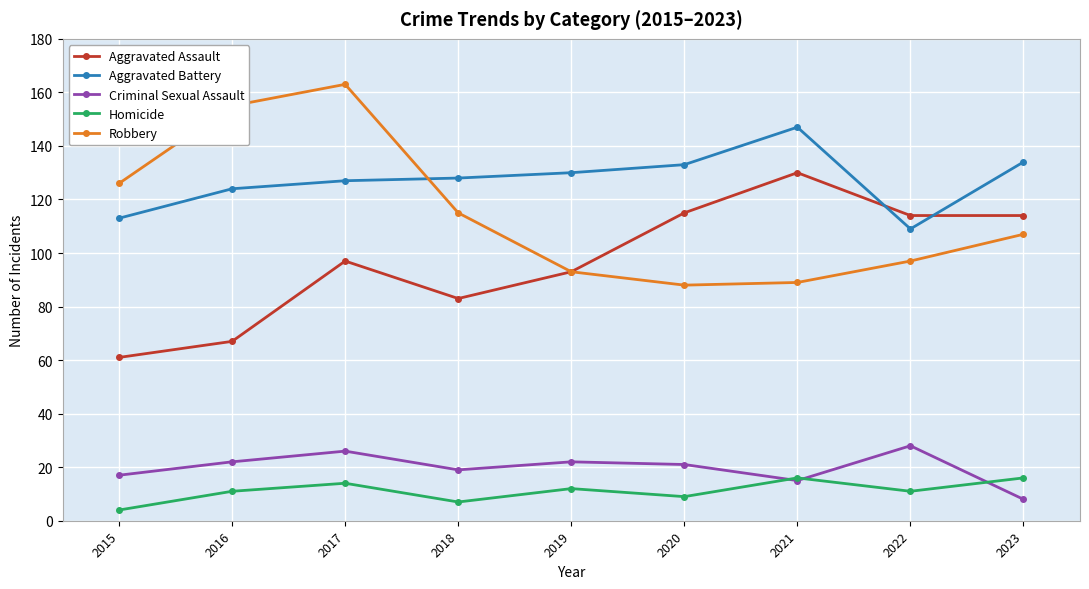

At how many categories does at least one series exceed 162?

1